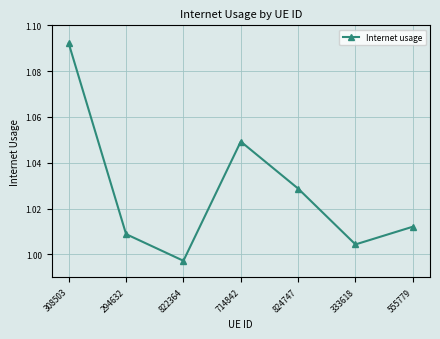

What is the sum of the values at 555779 and 824747?

2.0